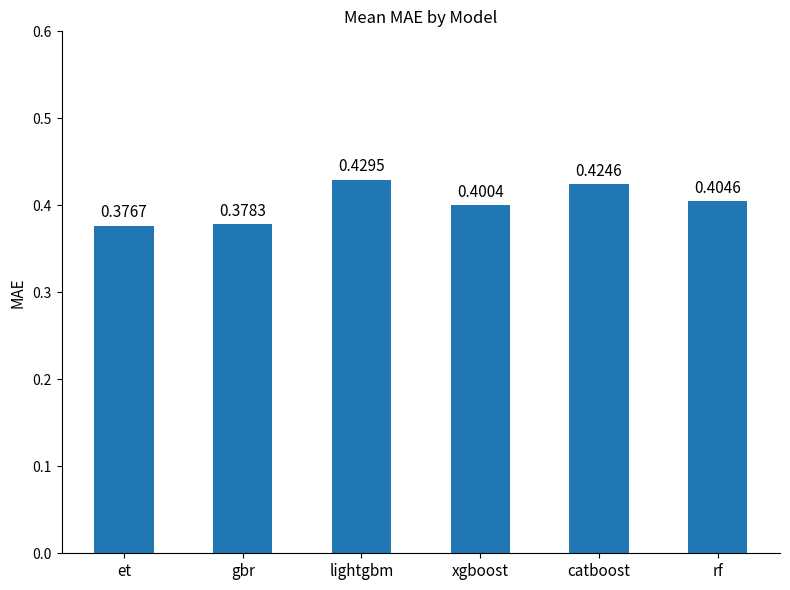

What is the sum of all values?

2.4